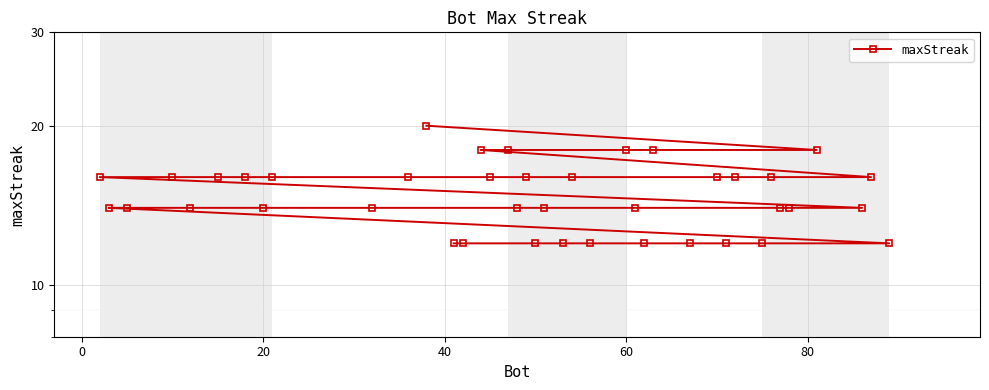

How many lines are shown in the chart?

1